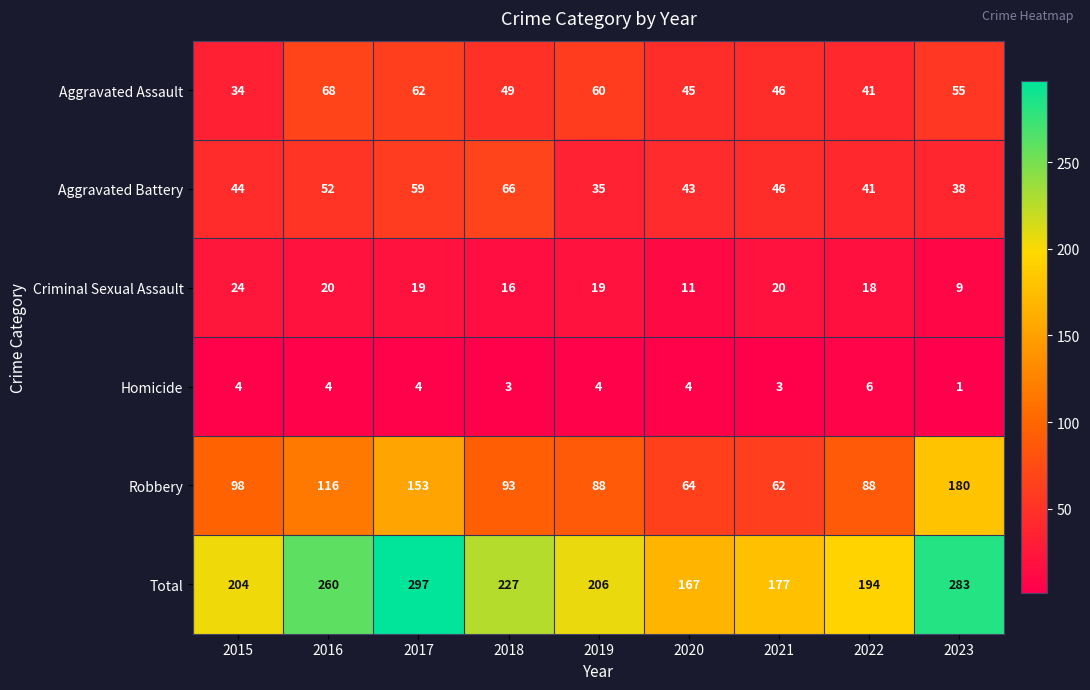

Which series changed the most between 2018 and 2020?

Total